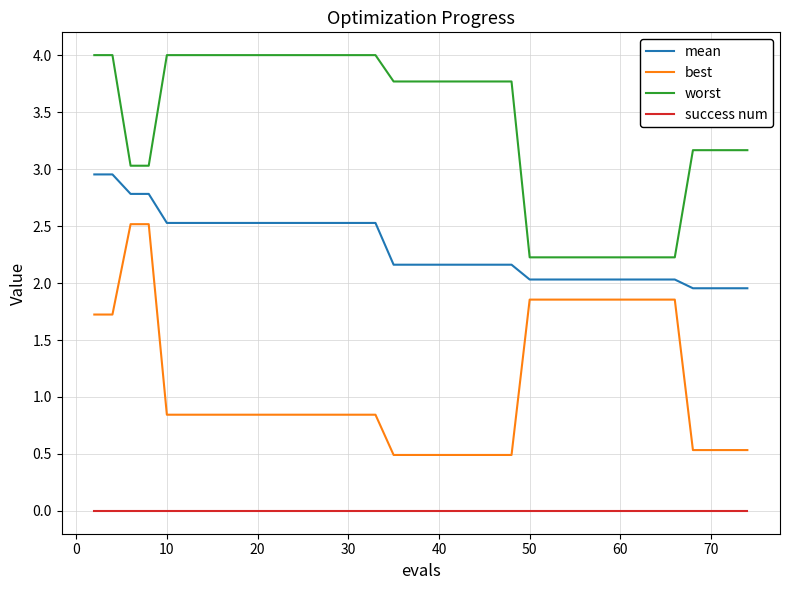

True or false: best and mean intersect in this chart.

False